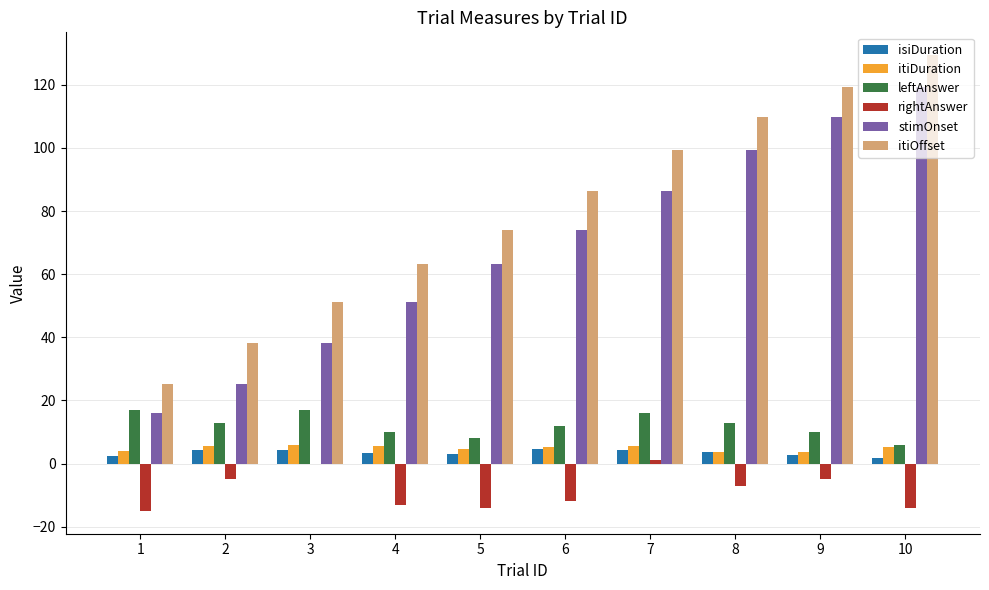

What is the sum of the itiDuration values at 7 and 6?

10.8